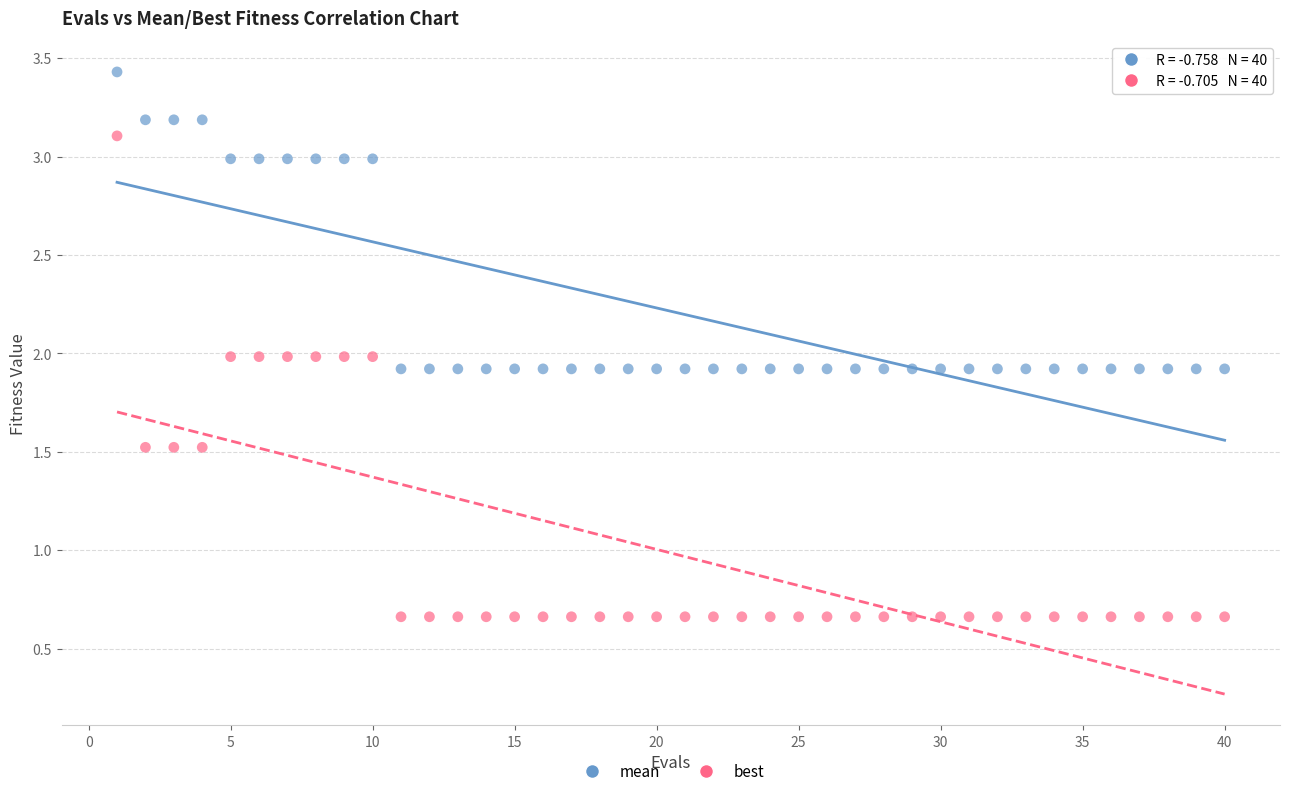

Which series has the widest spread of Y values?

best